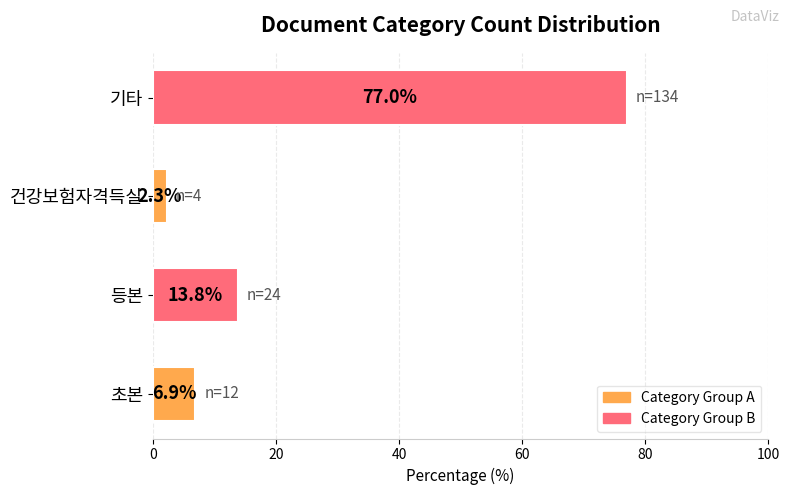

What is the average value?

25.0